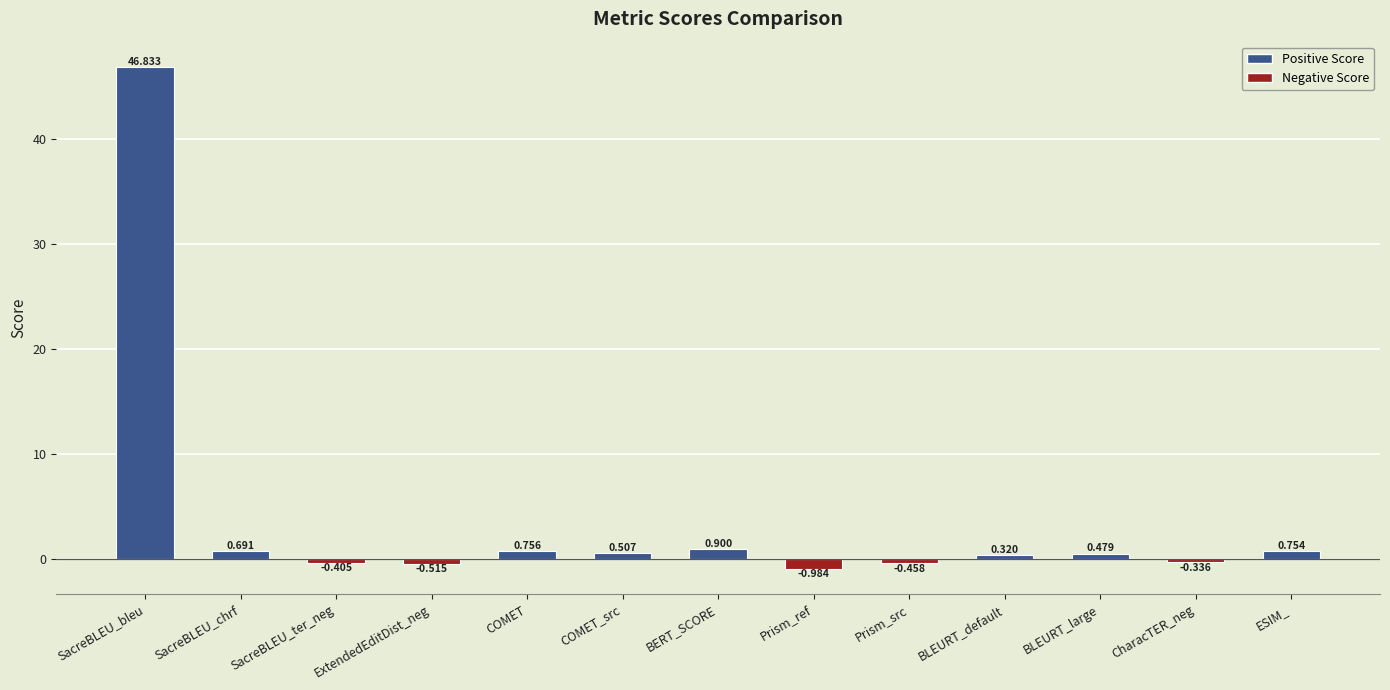

Which has a higher value, COMET or SacreBLEU_chrf?

COMET